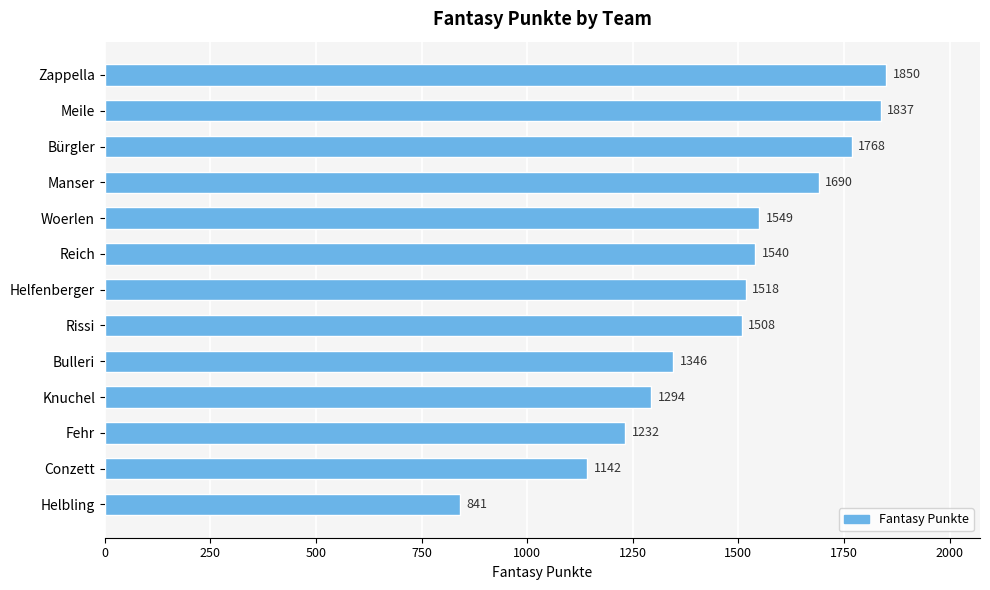

Reading bottom to top, list all the values displayed in this chart.

841	1142	1232	1294	1346	1508	1518	1540	1549	1690	1768	1837	1850